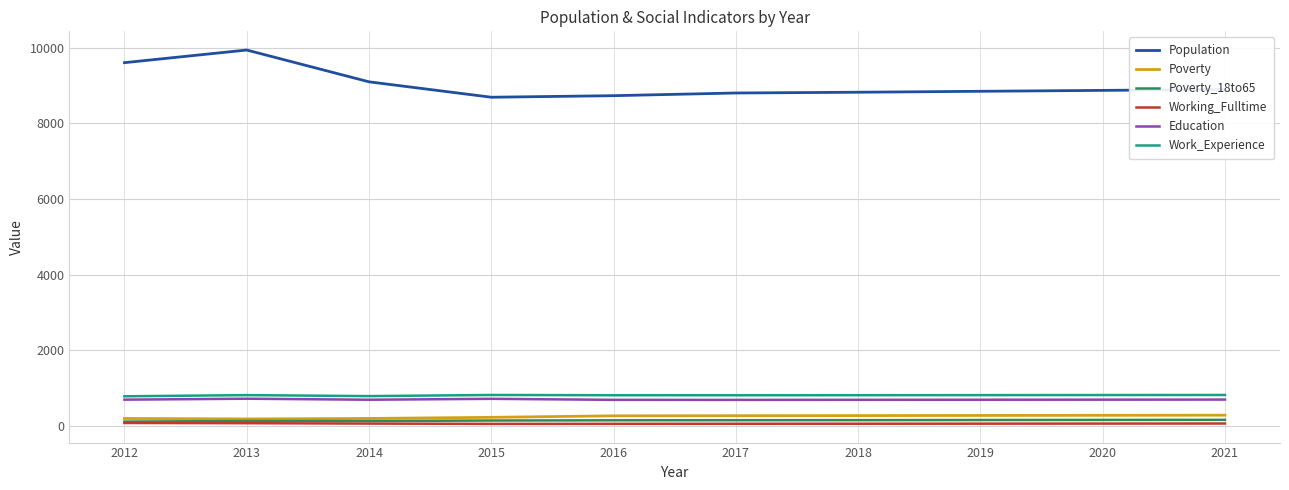

What value does the Poverty_18to65 series have at 2017, to the nearest 5?

155